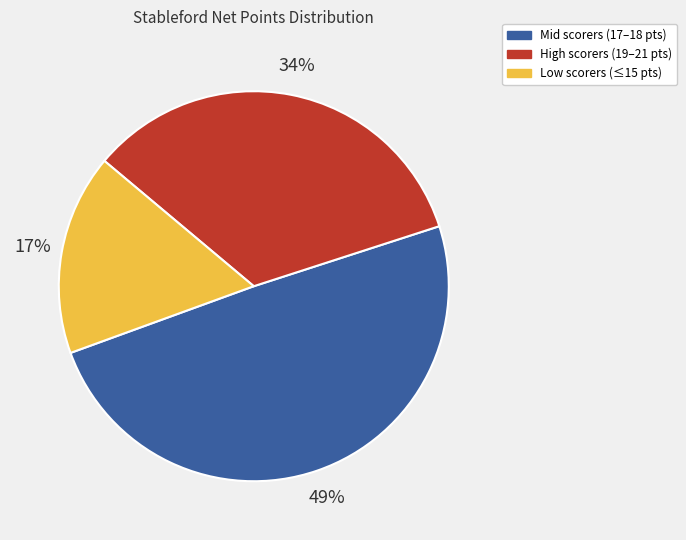

Rank the categories by value from lowest to highest.

Low scorers (≤15 pts), High scorers (19–21 pts), Mid scorers (17–18 pts)